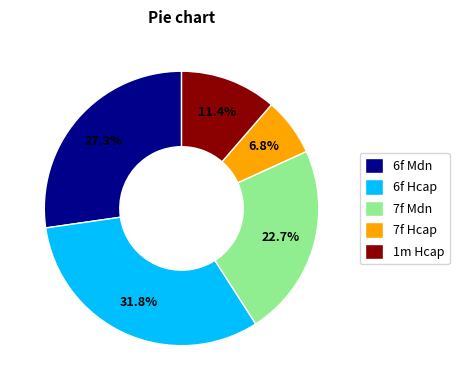

What is the smallest slice in the pie chart?

7f Hcap